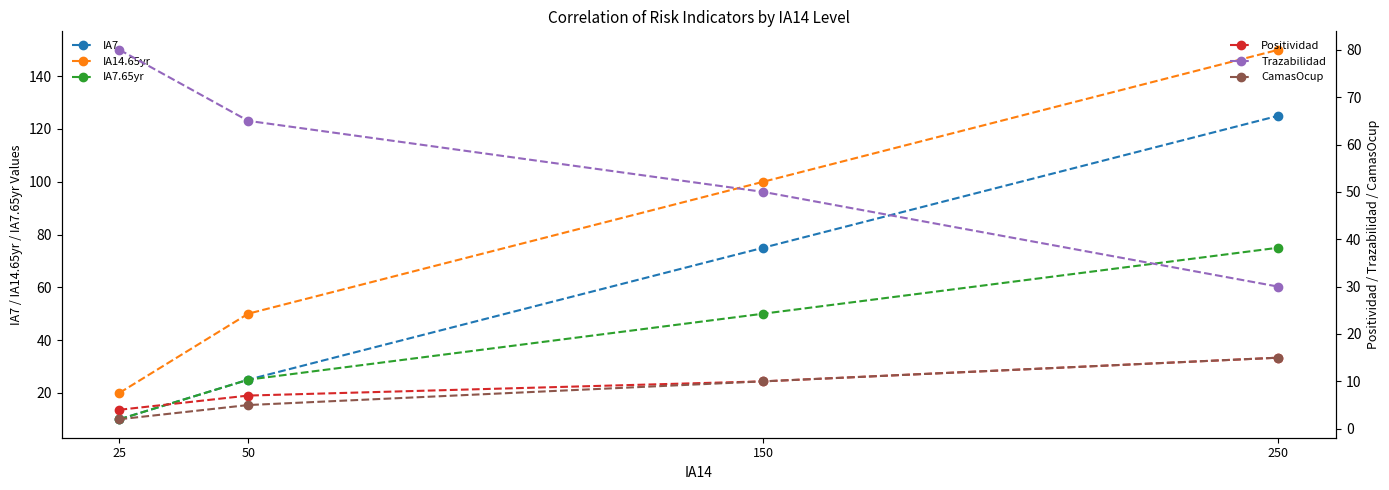

List the series in order of their peak value, lowest first.

Positividad, CamasOcup, IA7.65yr, Trazabilidad, IA7, IA14.65yr